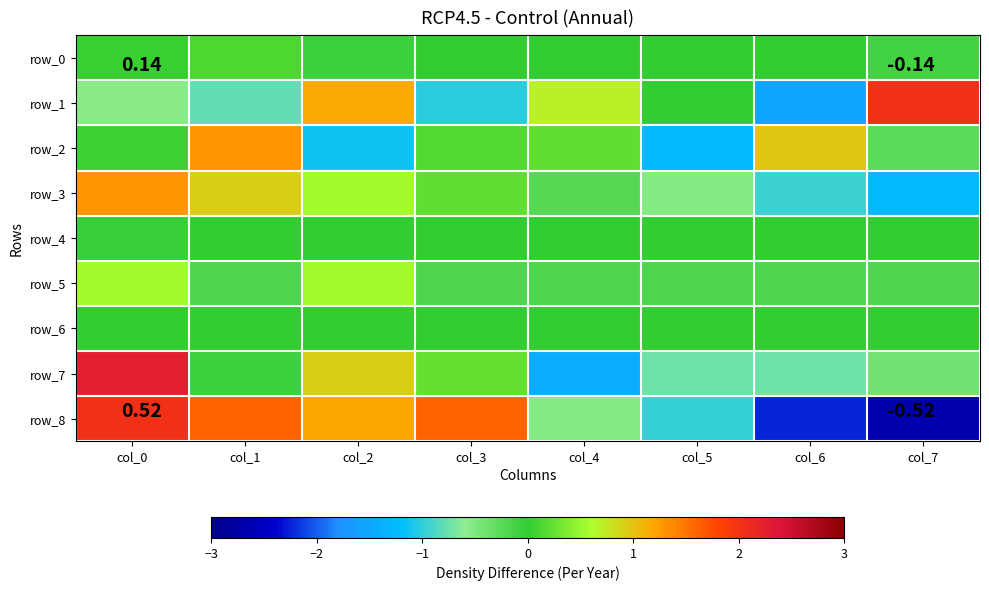

What is the total value across all series at col_0?

5.6